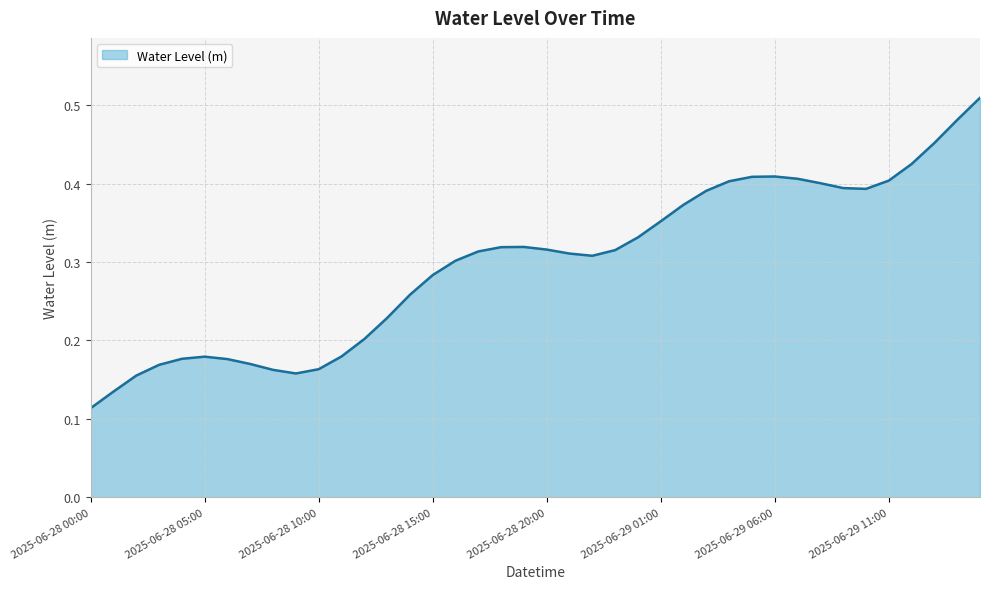

How many lines are shown in the chart?

1